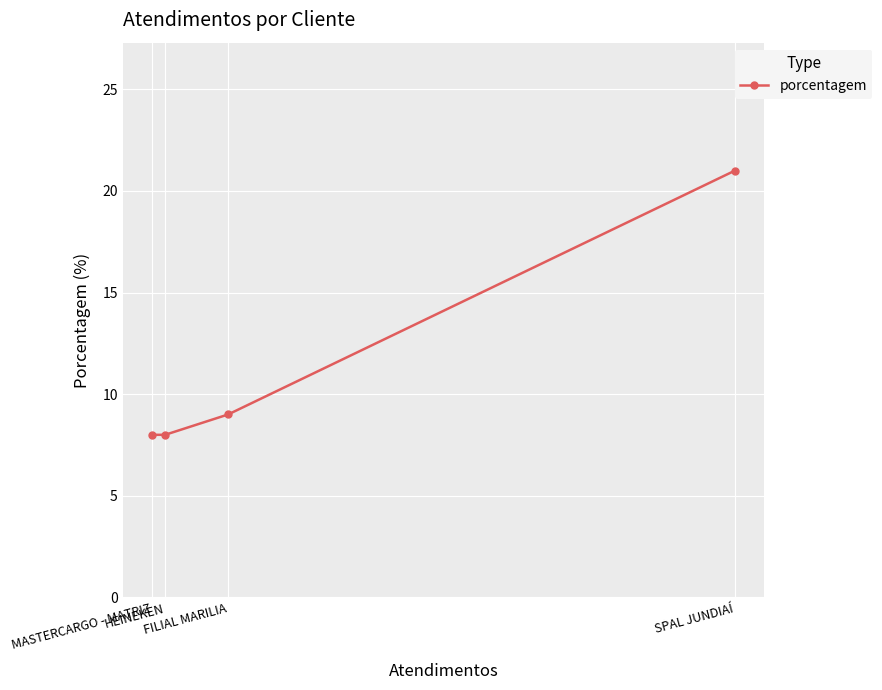

What is the difference between the maximum and minimum values?

13